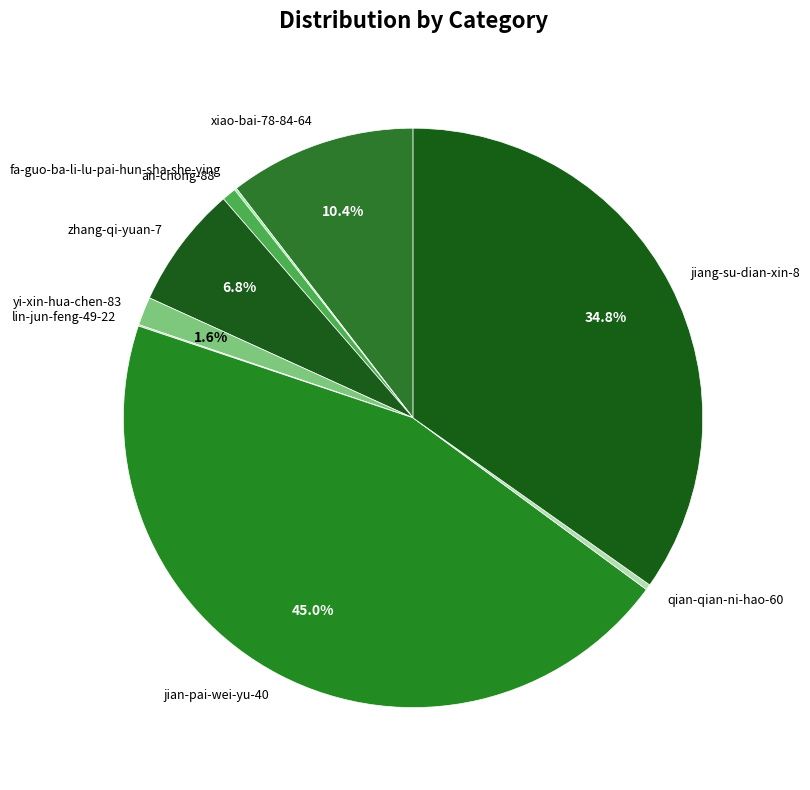

Between xiao-bai-78-84-64 and jiang-su-dian-xin-8, which is larger?

jiang-su-dian-xin-8